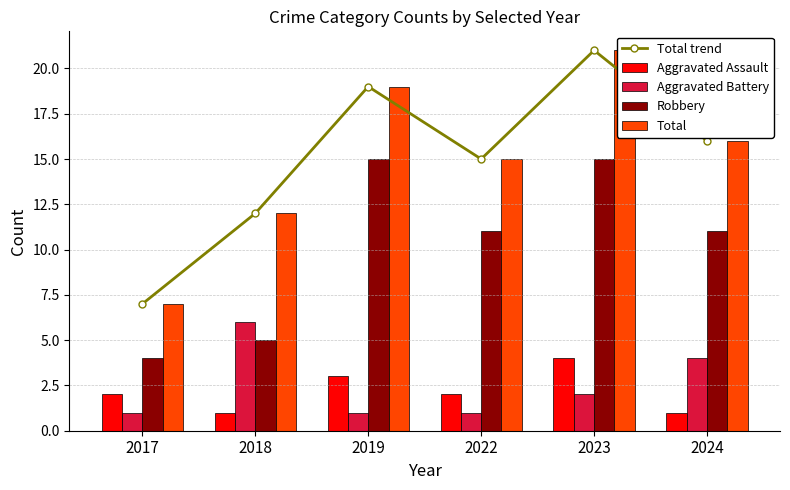

Which series has the largest range (max minus min)?

Total trend